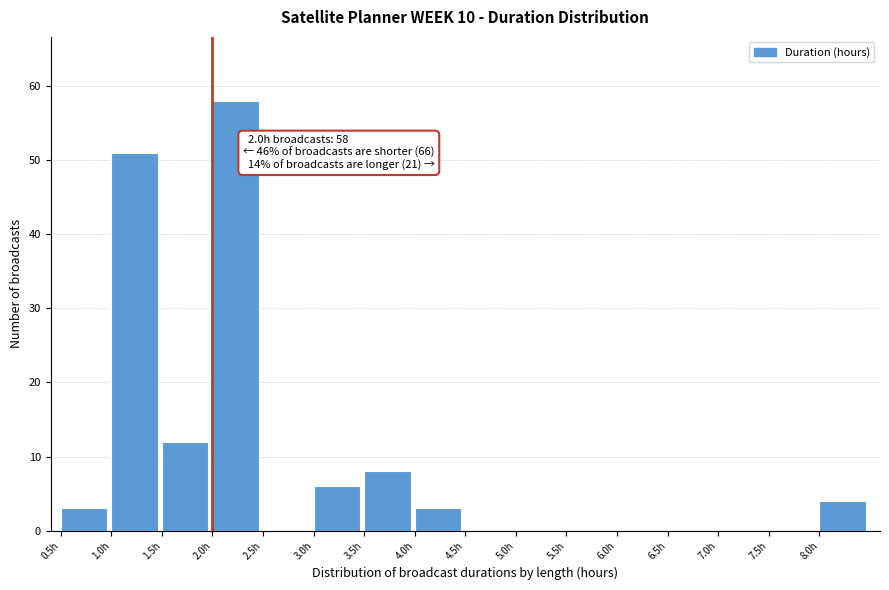

Over which range of the x-axis is the bar tallest?

2.0 to 2.5